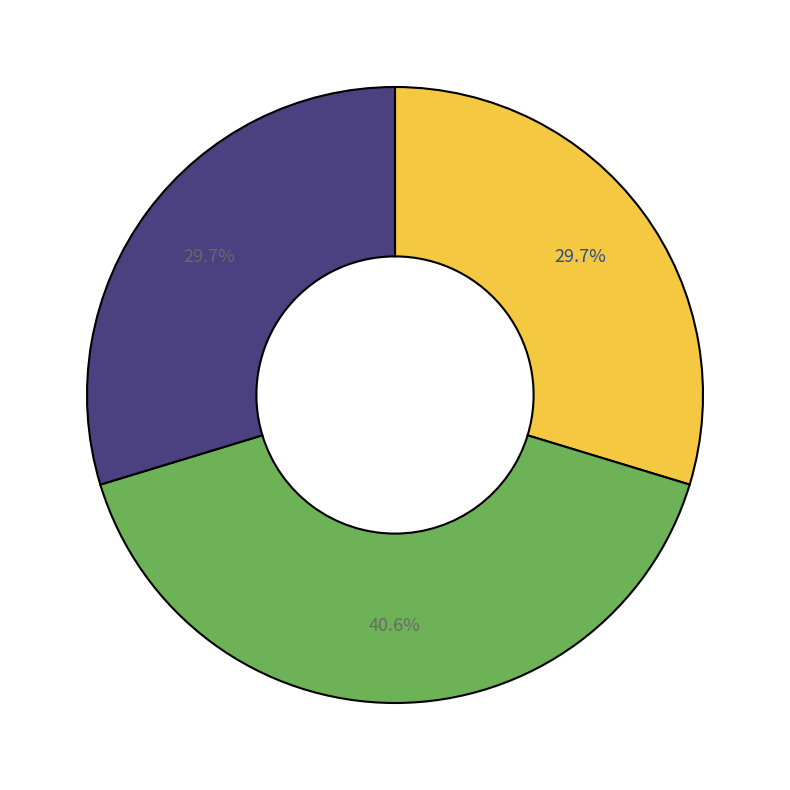

Does any single category account for the majority?

No